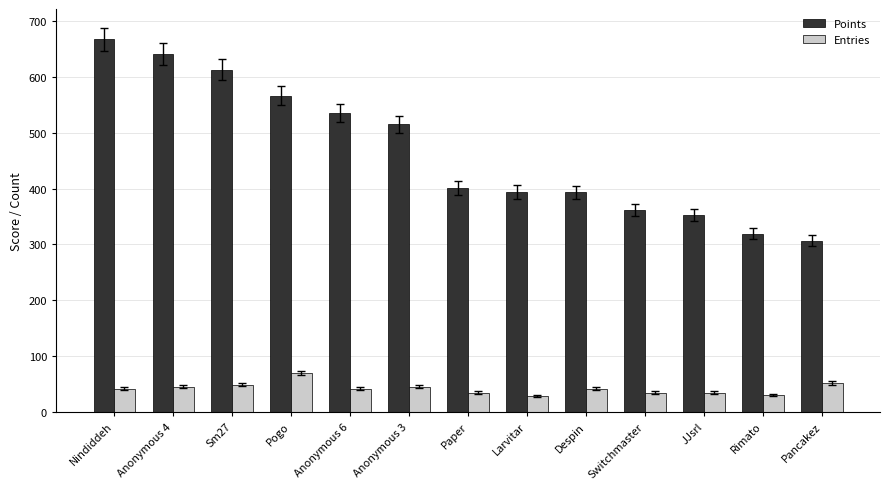

What are all the series names shown in the legend?

Points, Entries